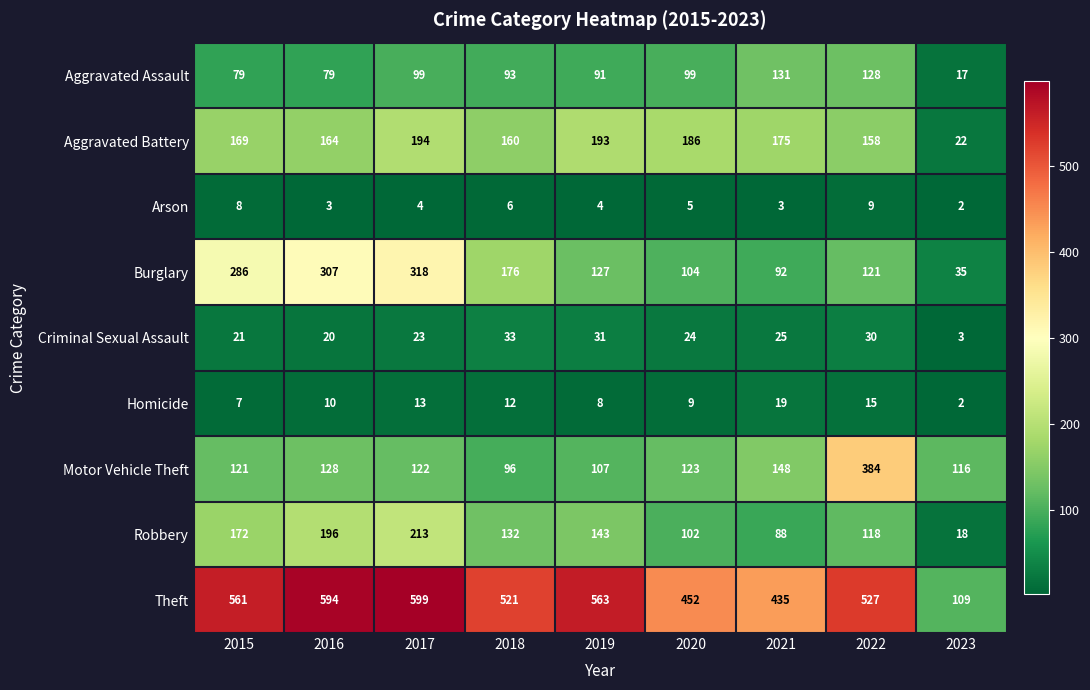

Where does the Robbery series first go above 132?

2015